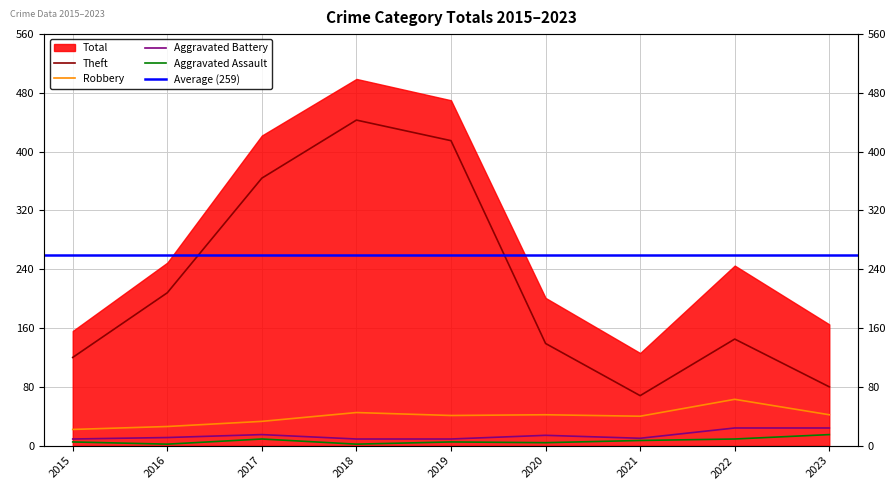

At which category does the chart reach its minimum across all series?

2016